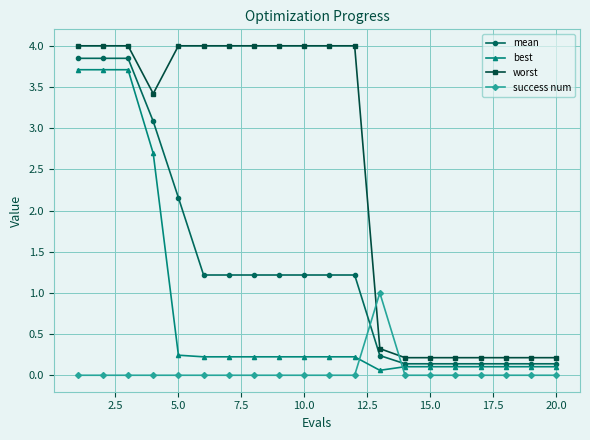

How many data points in mean are less than 1?

8